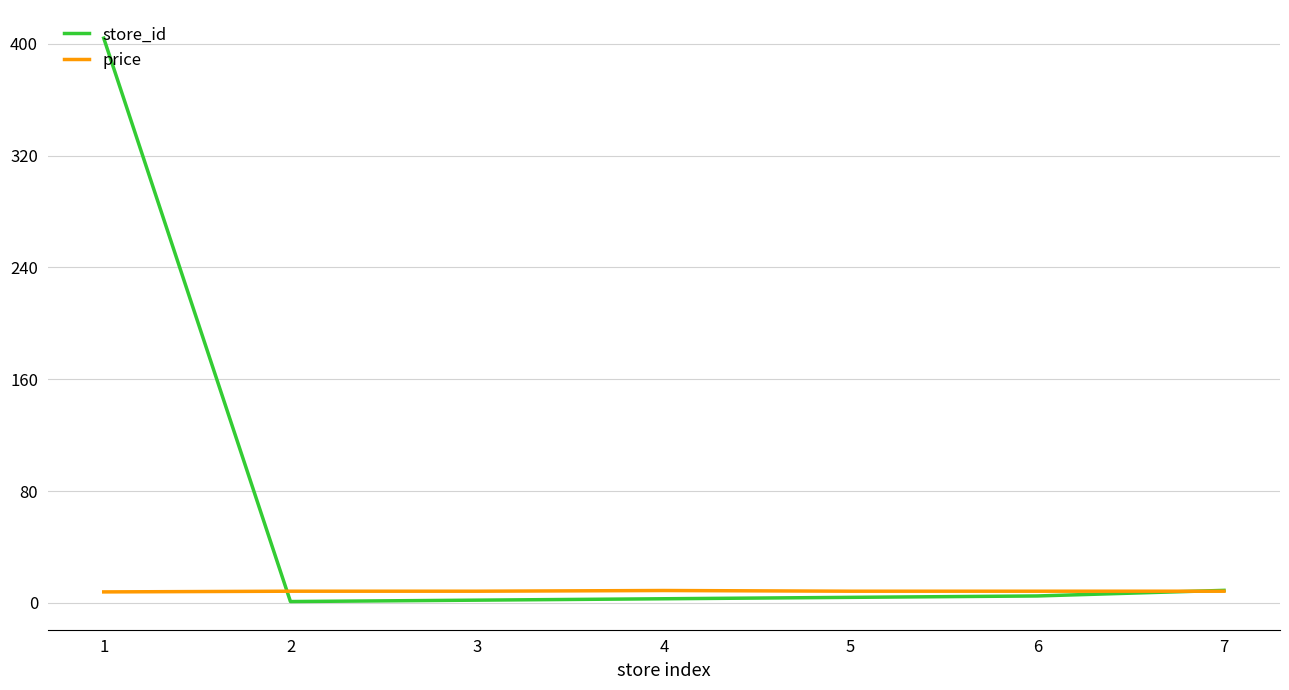

Rank the series by their average value, from highest to lowest.

store_id, price